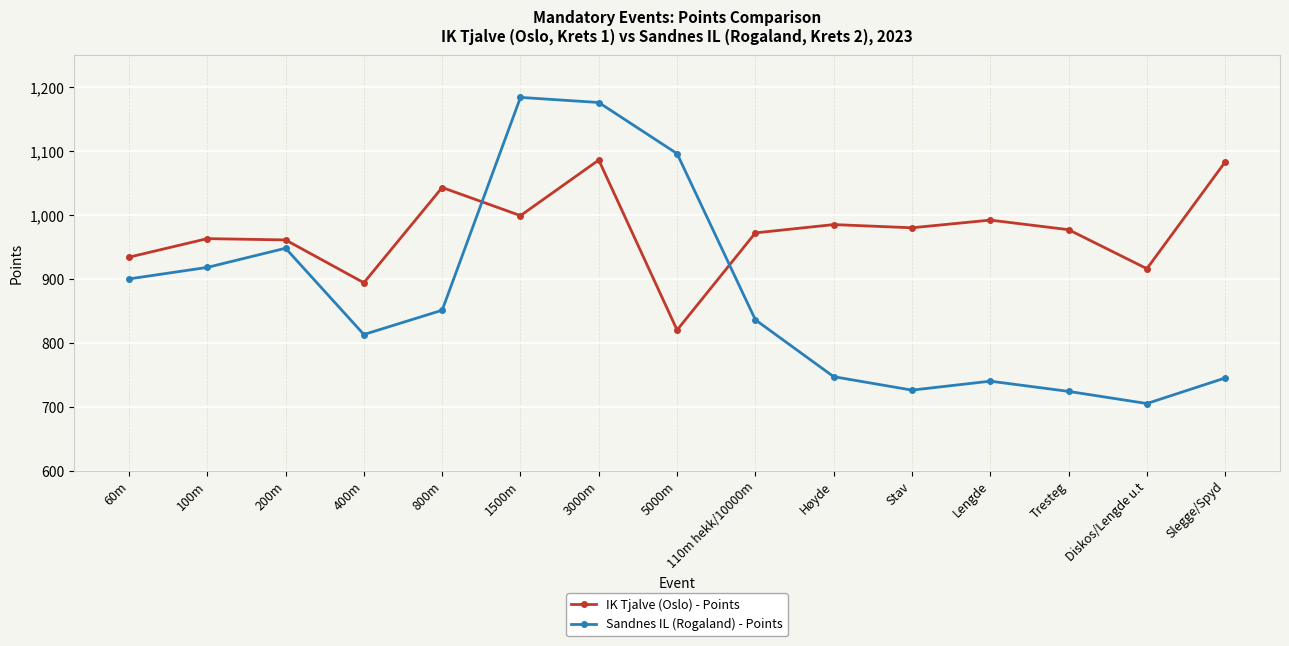

List the series in order of their overall mean, lowest first.

Sandnes IL (Rogaland) - Points, IK Tjalve (Oslo) - Points